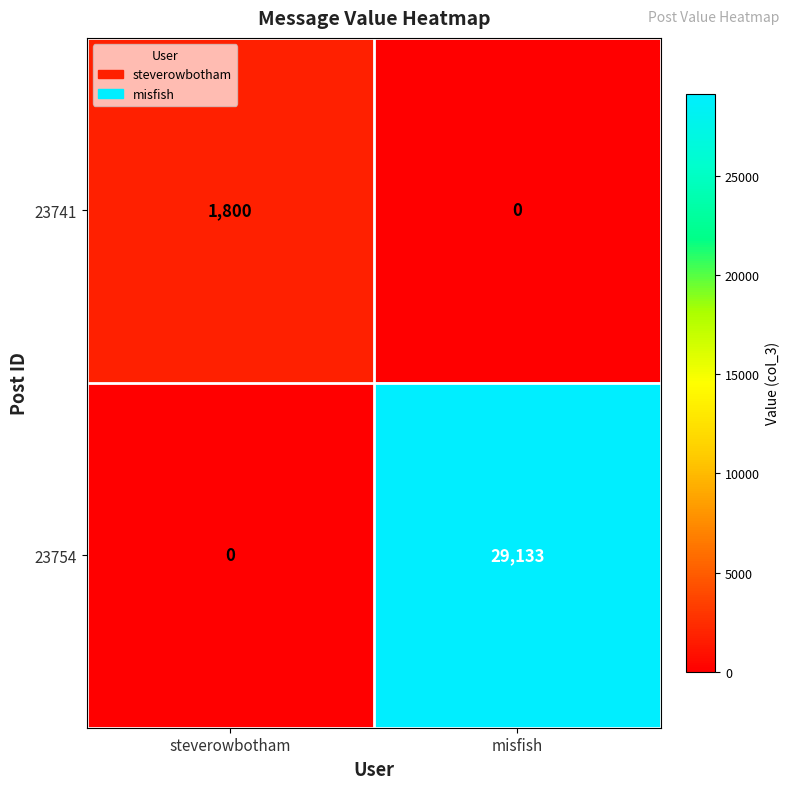

Count the number of data series in this chart.

2